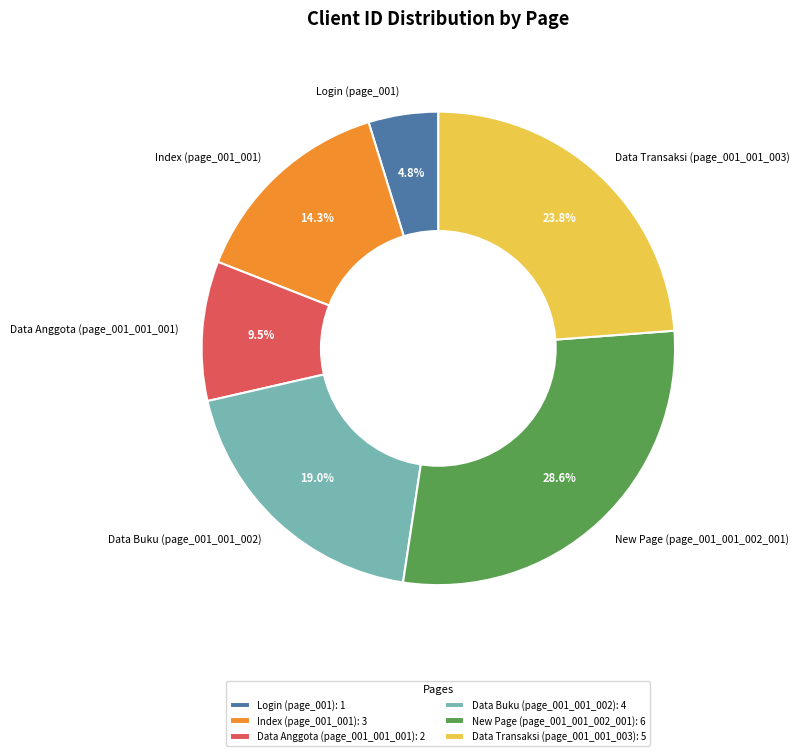

Which slice is the smallest?

Login (page_001)